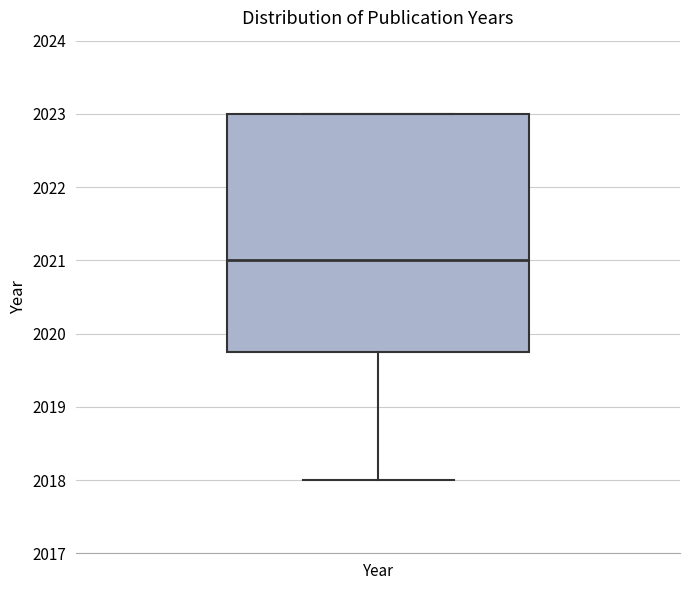

Read this box plot against the y-axis: the position of the median line, the range covered by the box, and the ends of both whiskers. The values are not printed on the chart, so give them approximately, as read against the axis.

median 2021.0, box 2019.8 to 2023.0, whiskers 2018.0 to 2023.0